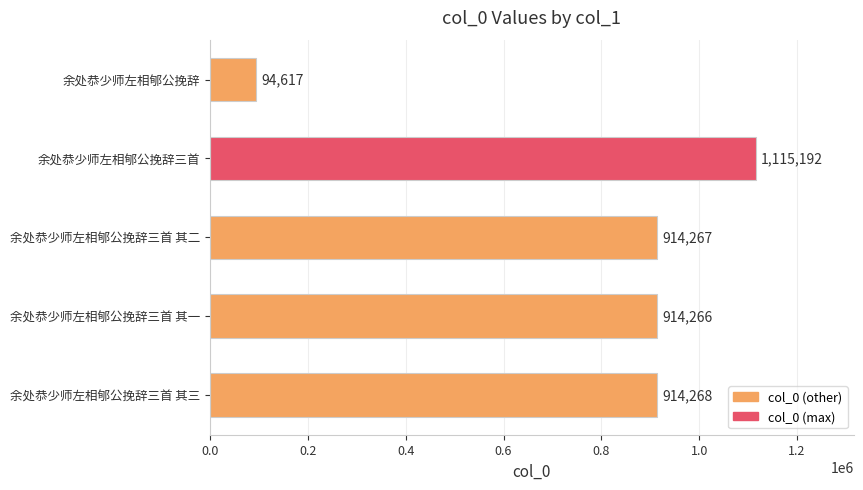

Rank the categories by value from lowest to highest.

余处恭少师左相郇公挽辞, 余处恭少师左相郇公挽辞三首 其一, 余处恭少师左相郇公挽辞三首 其二, 余处恭少师左相郇公挽辞三首 其三, 余处恭少师左相郇公挽辞三首